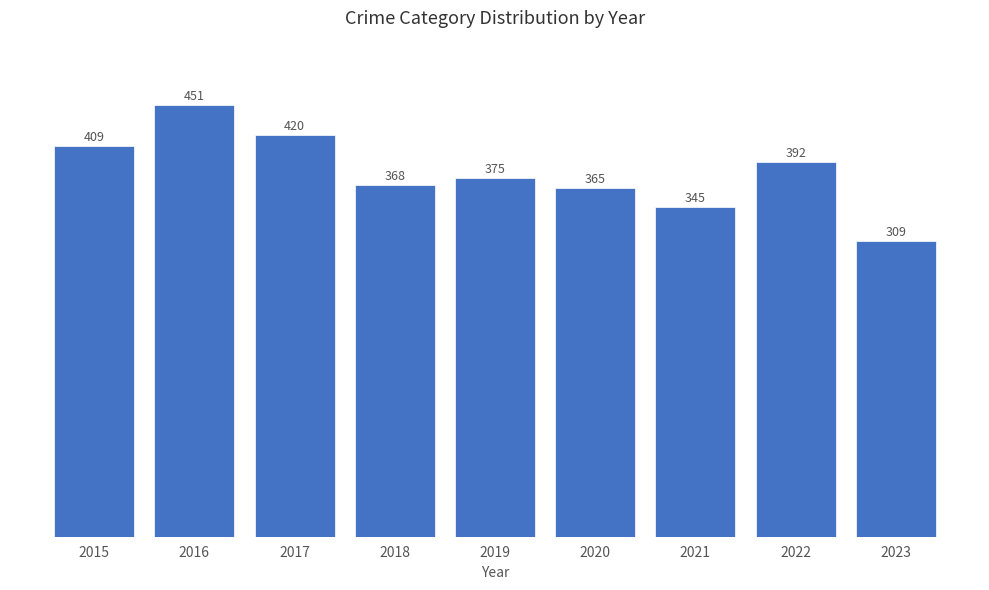

Which has a higher value, 2020 or 2022?

2022